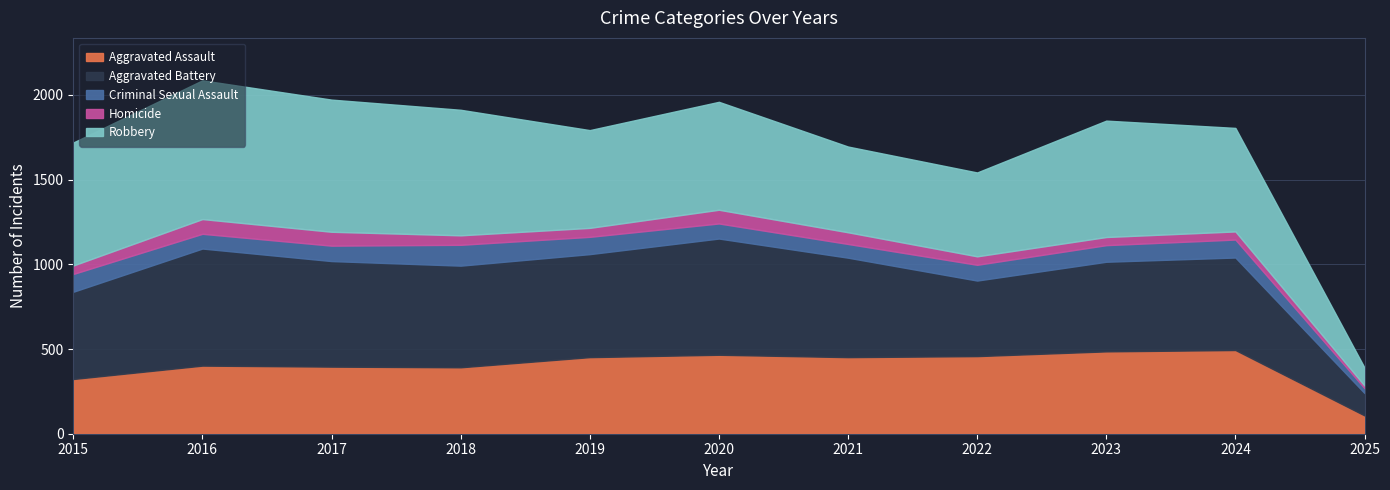

What is the minimum value for Criminal Sexual Assault?

29